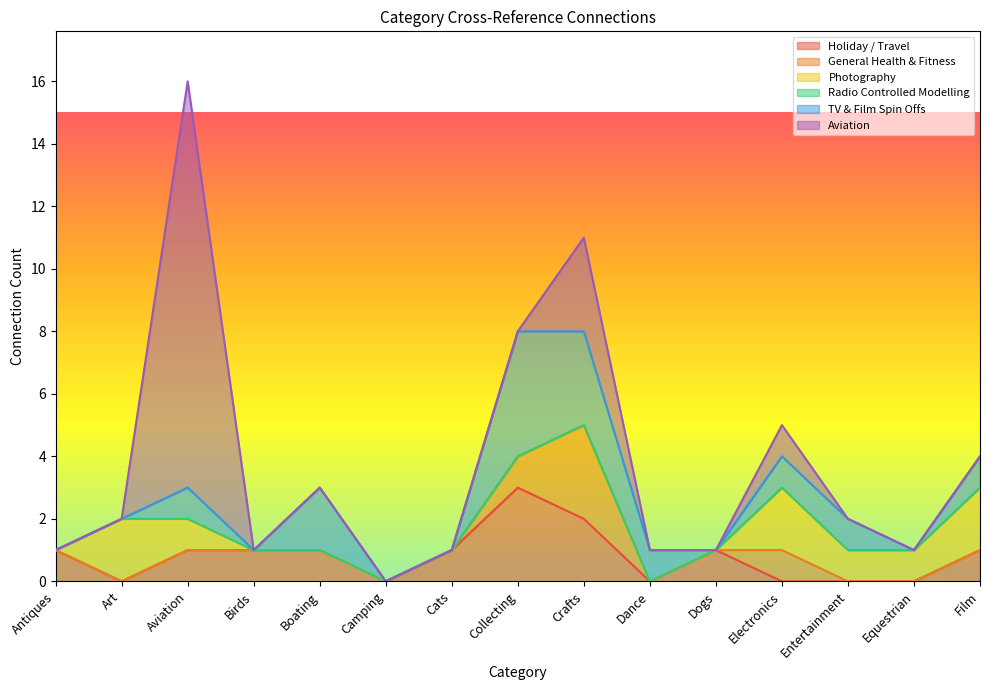

How many values in the TV & Film Spin Offs series are below 1?

7